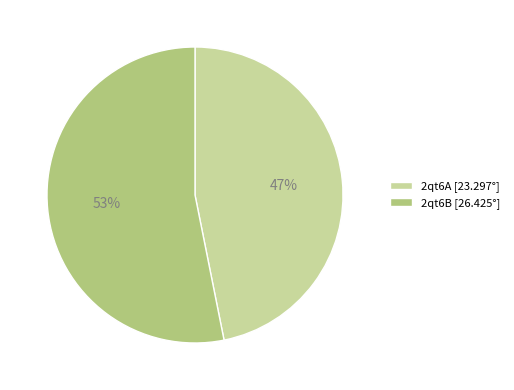

Is the sum of 2qt6A [23.297°] and 2qt6B [26.425°] greater than half?

Yes